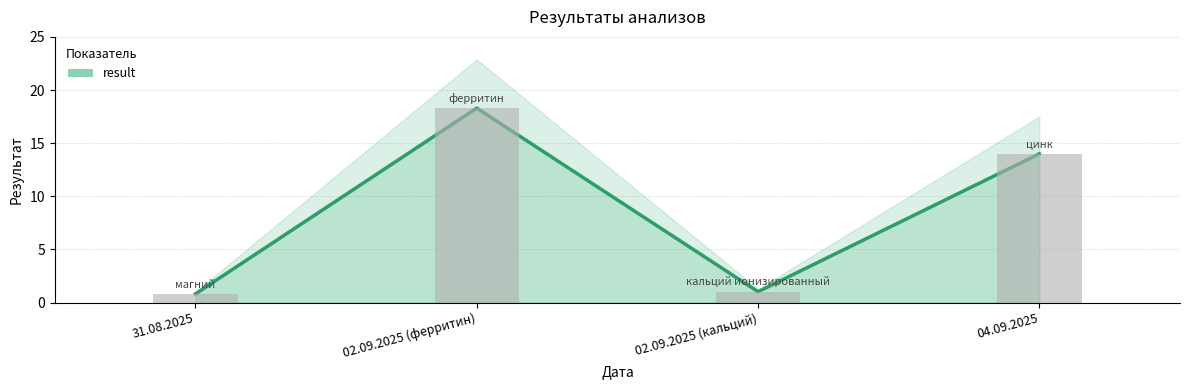

What is the smallest value displayed?

0.8